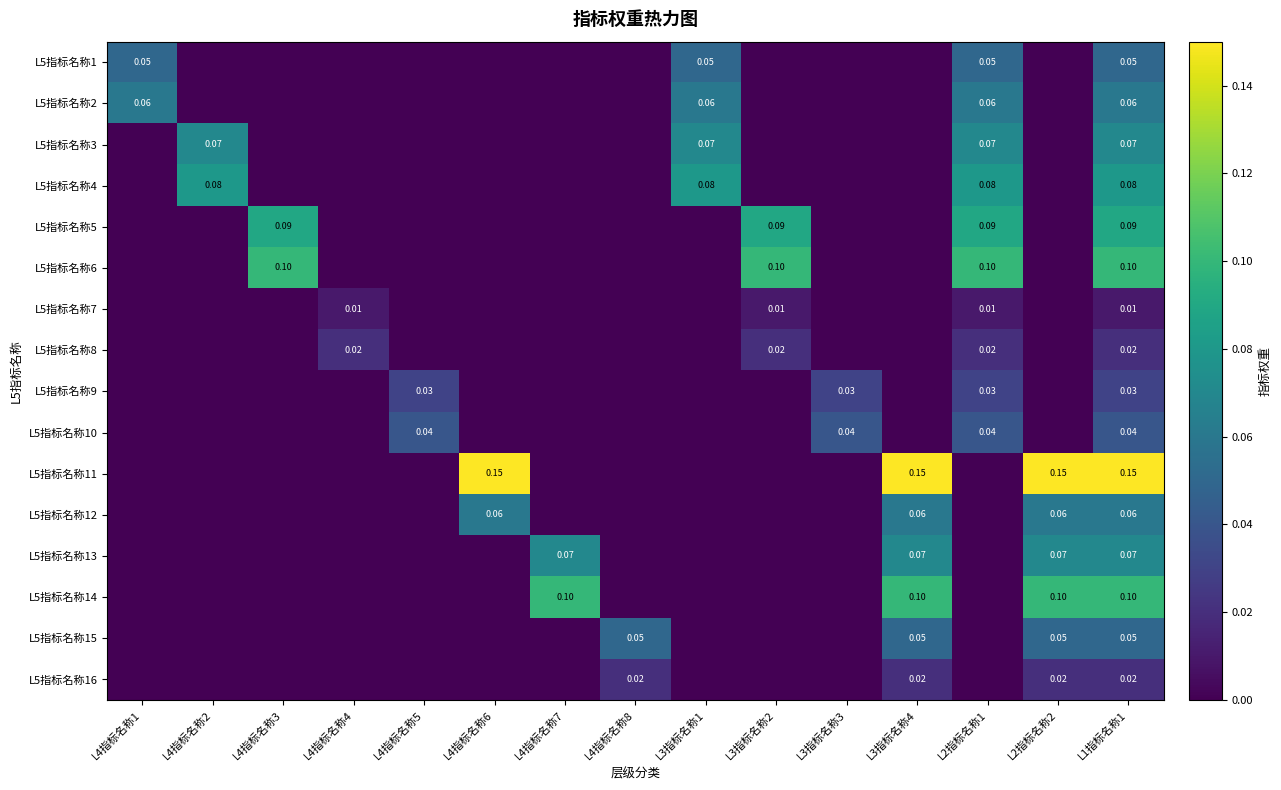

Between L4指标名称2 and L4指标名称3, which series saw the biggest shift?

L5指标名称6